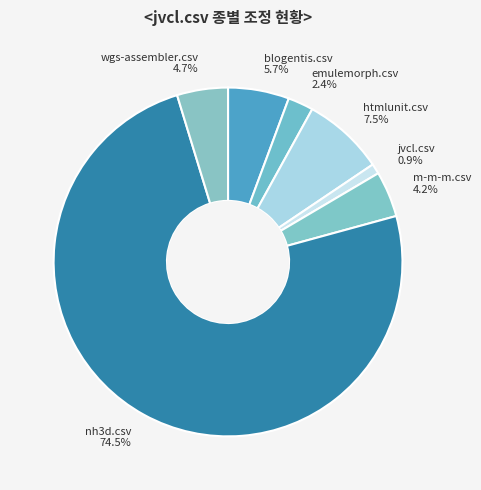

Which slice is the smallest?

jvcl.csv